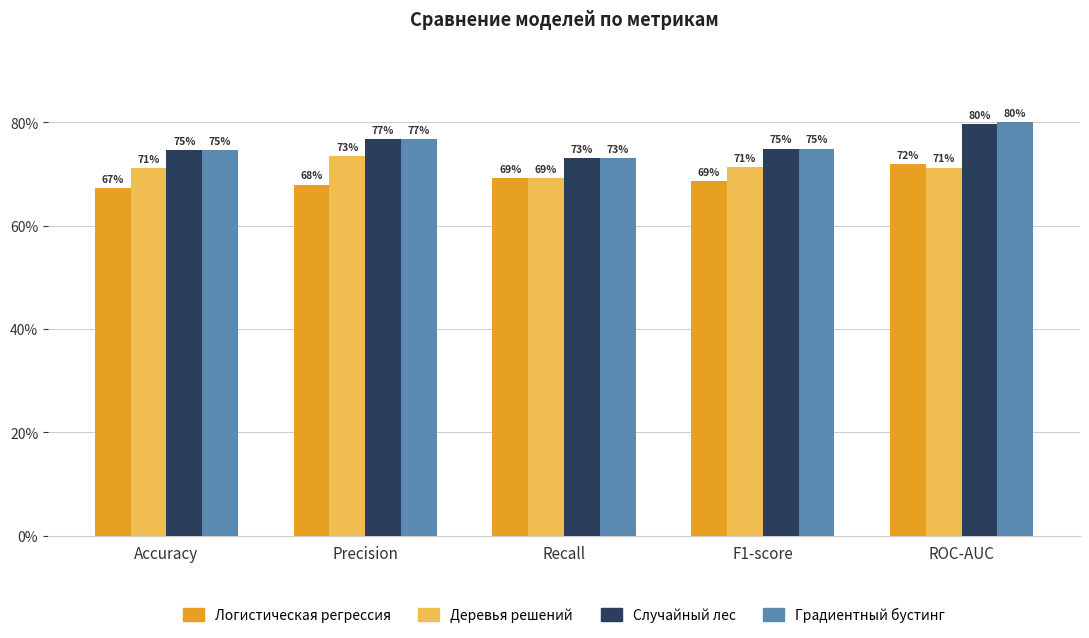

Reading left to right, extract all data points from this chart.

Логистическая регрессия: Accuracy=0.7	Precision=0.7	Recall=0.7	F1-score=0.7	ROC-AUC=0.7
Деревья решений: Accuracy=0.7	Precision=0.7	Recall=0.7	F1-score=0.7	ROC-AUC=0.7
Случайный лес: Accuracy=0.7	Precision=0.8	Recall=0.7	F1-score=0.7	ROC-AUC=0.8
Градиентный бустинг: Accuracy=0.7	Precision=0.8	Recall=0.7	F1-score=0.7	ROC-AUC=0.8